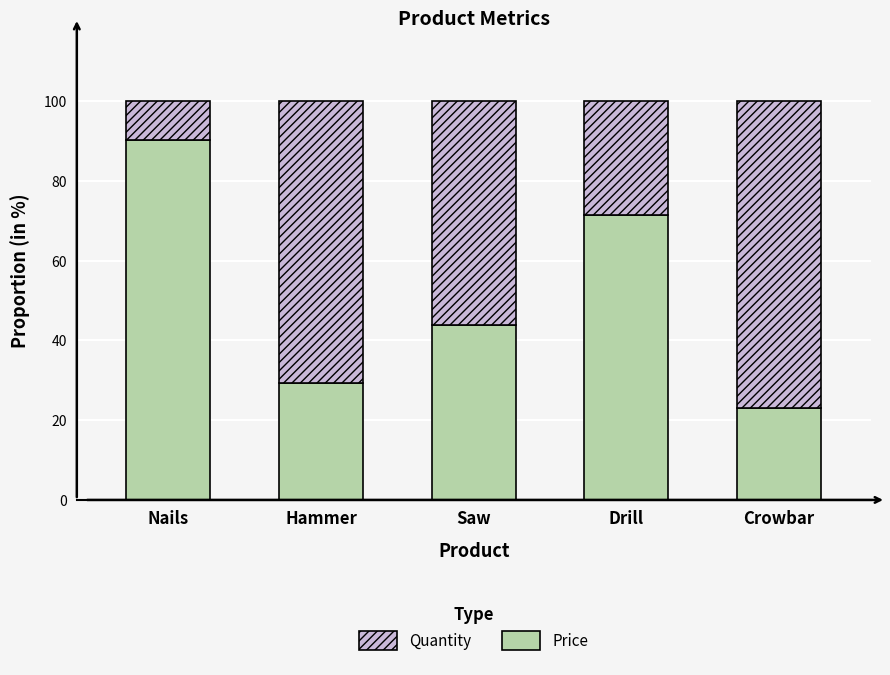

Reading left to right, transcribe the values for Quantity.

Nails=90.3	Hammer=29.2	Saw=43.8	Drill=71.4	Crowbar=23.0